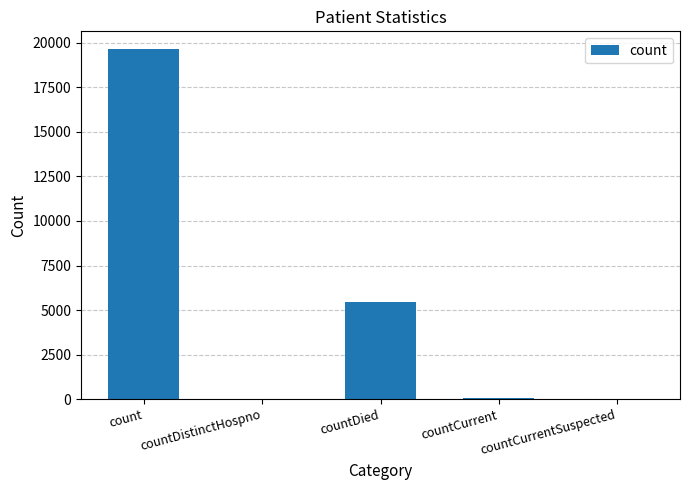

Where is the data nearest to the value 9833?

countDied